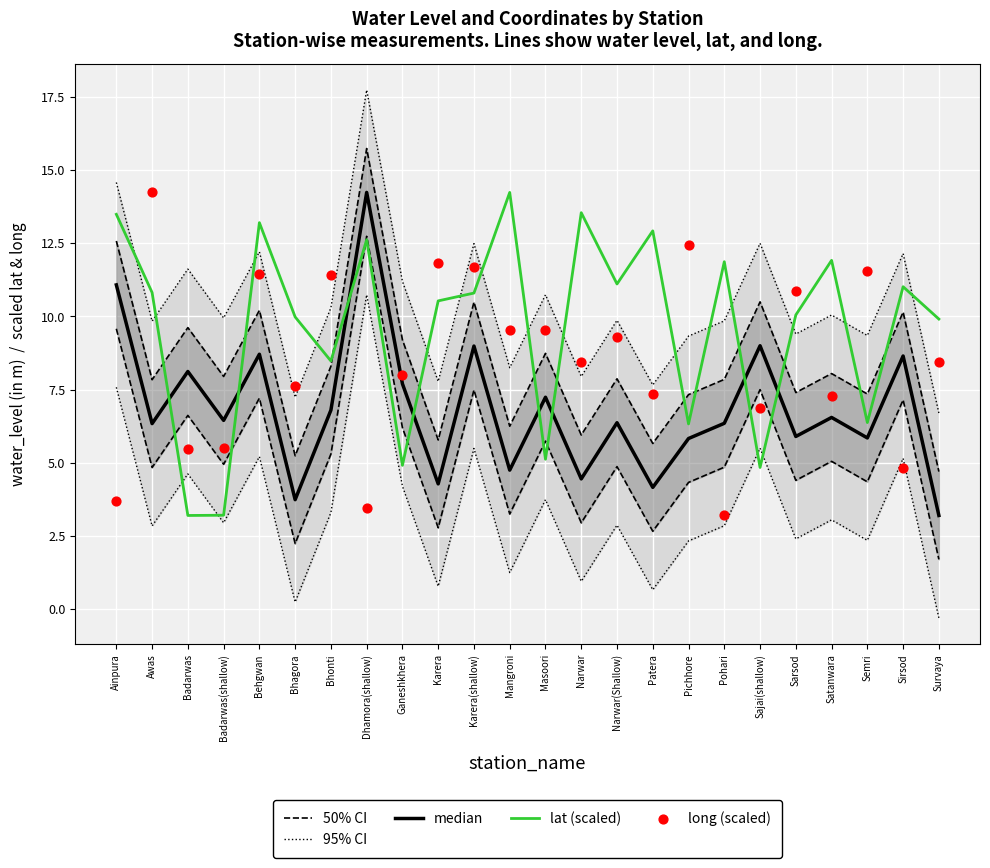

What are all the series names shown in the legend?

50% CI, 95% CI, median, lat (scaled), long (scaled)